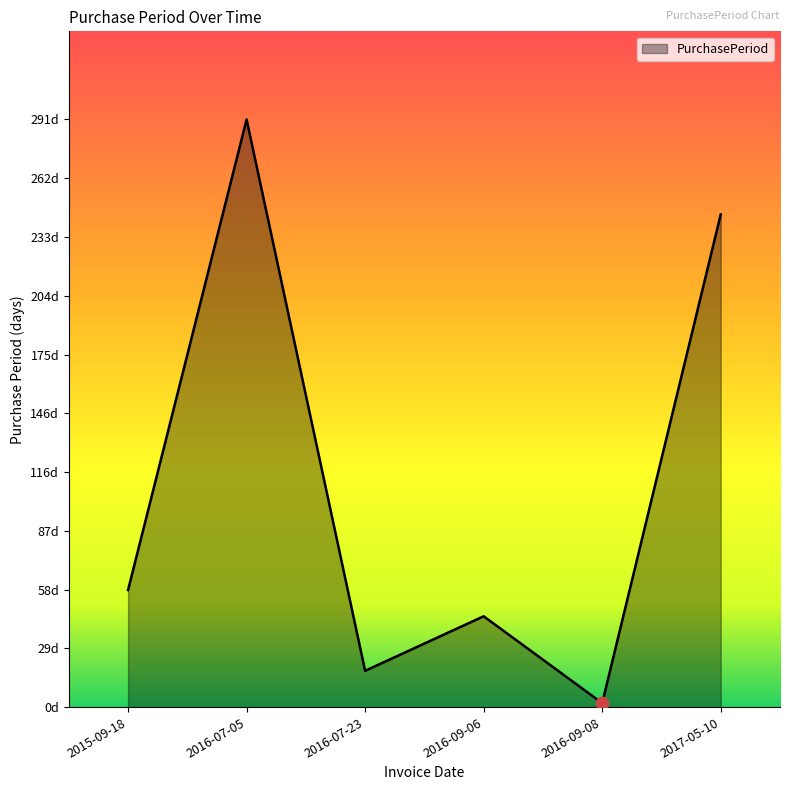

Which has a higher value, 2016-09-06 or 2016-09-08?

2016-09-06